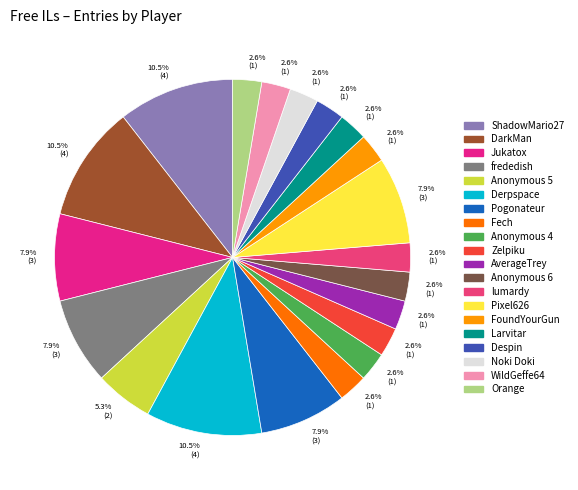

To the nearest percent, what percentage of the pie is WildGeffe64?

3%